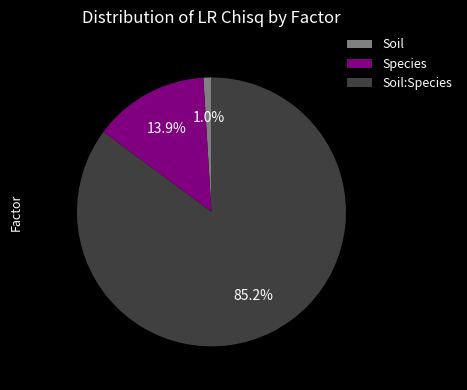

To the nearest percent, what is the combined percentage of Soil and Soil:Species?

86%